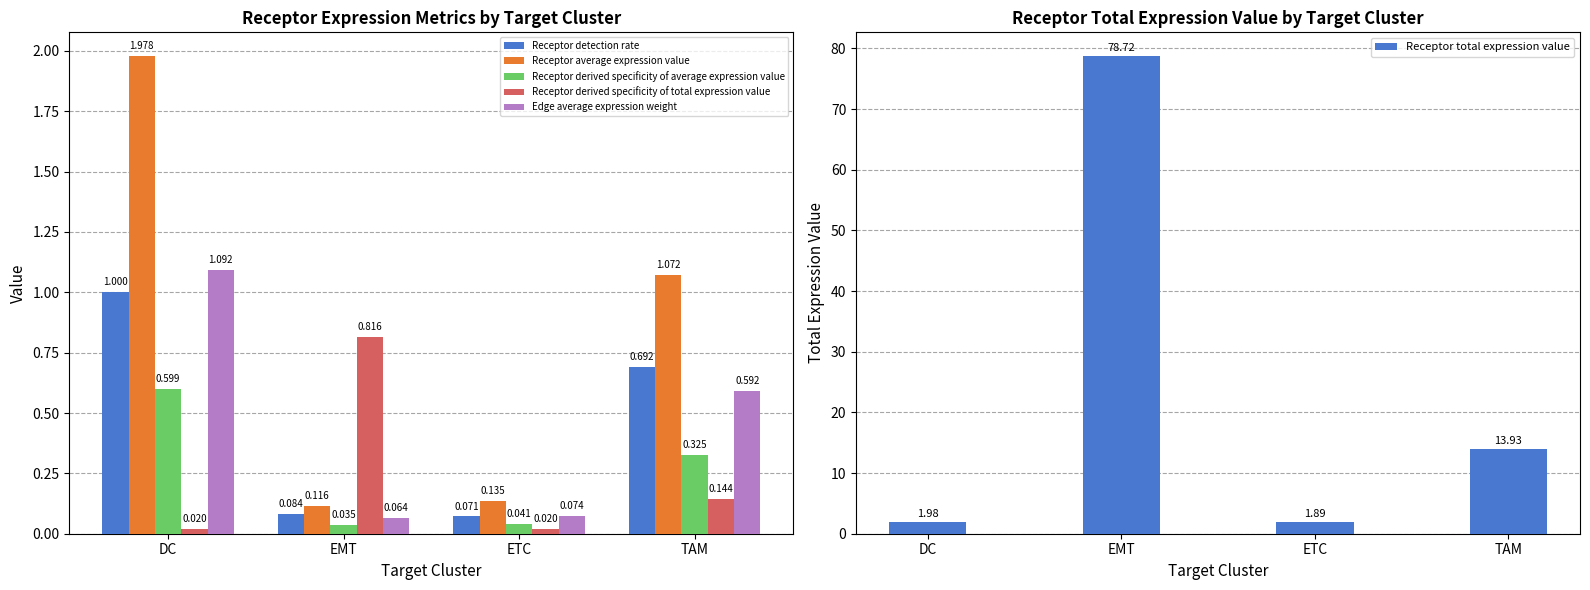

Does the chart contain stacked bars?

No